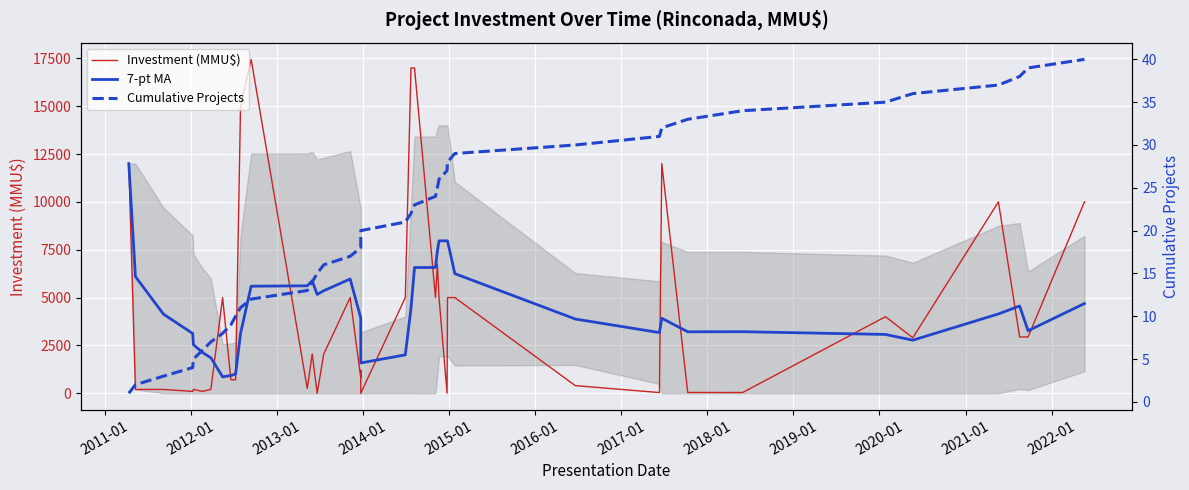

What is the difference between the maximum and minimum values in the 7-pt MA series?

11142.9